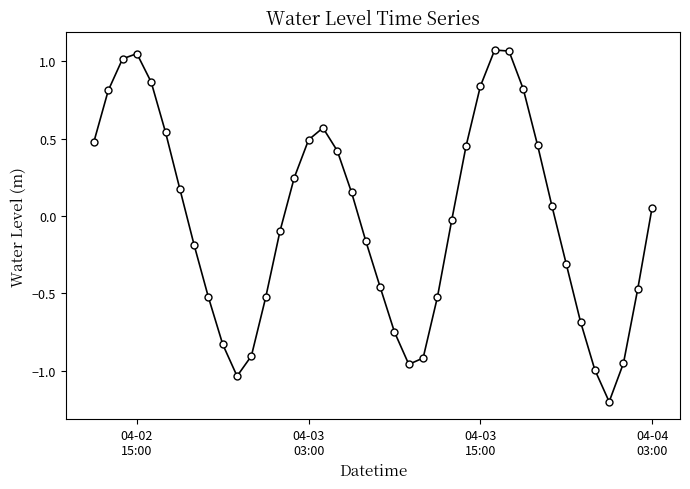

True or false: the data has more than 0 interior local peaks.

True